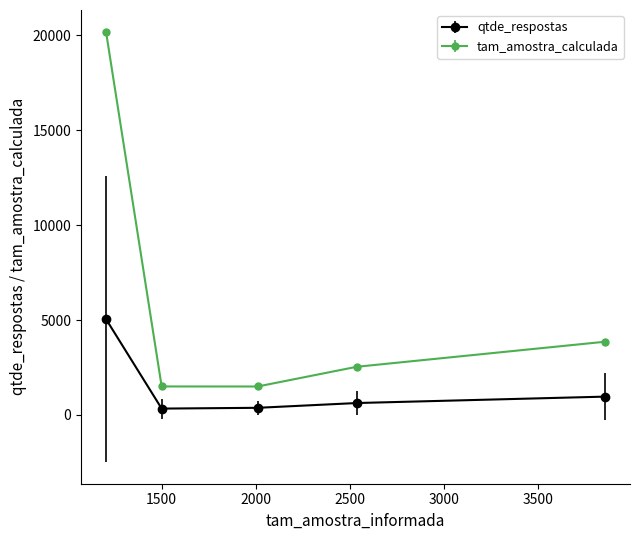

Which series has the largest total across all categories?

tam_amostra_calculada